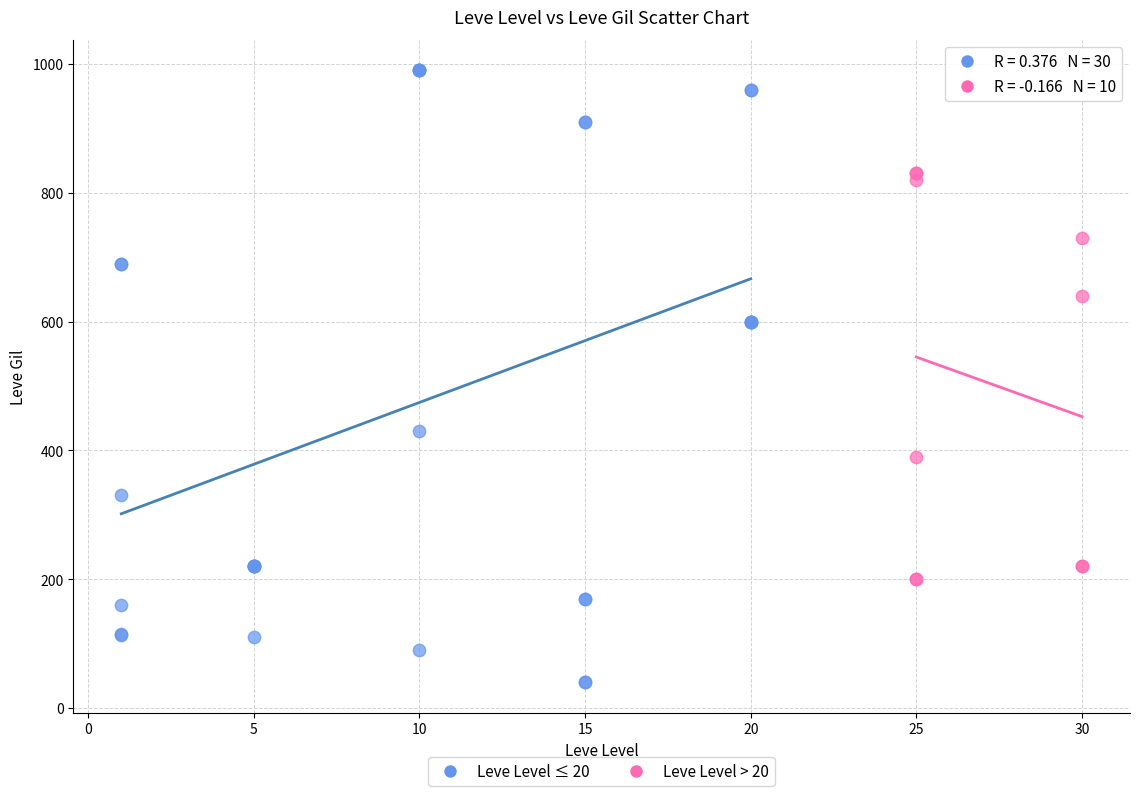

Which series reaches the maximum Y coordinate?

Leve Level ≤ 20